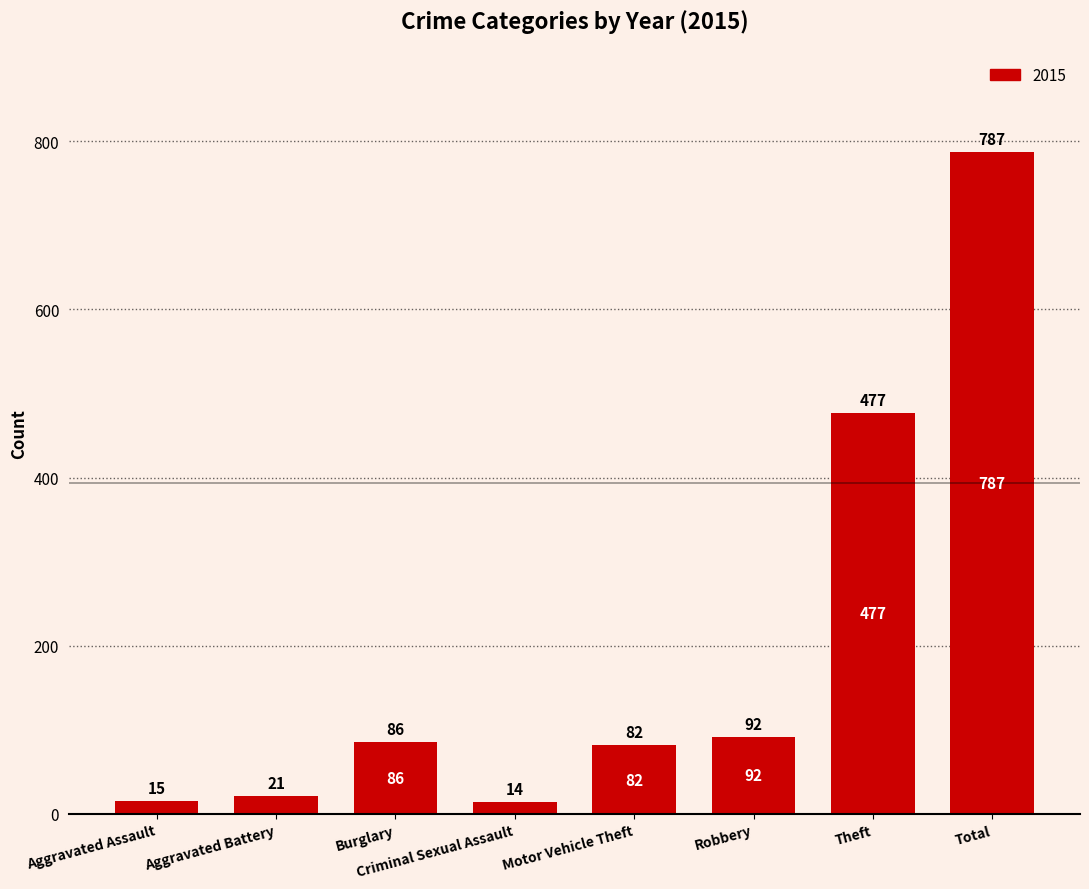

The value at Burglary is 86. True or false?

True